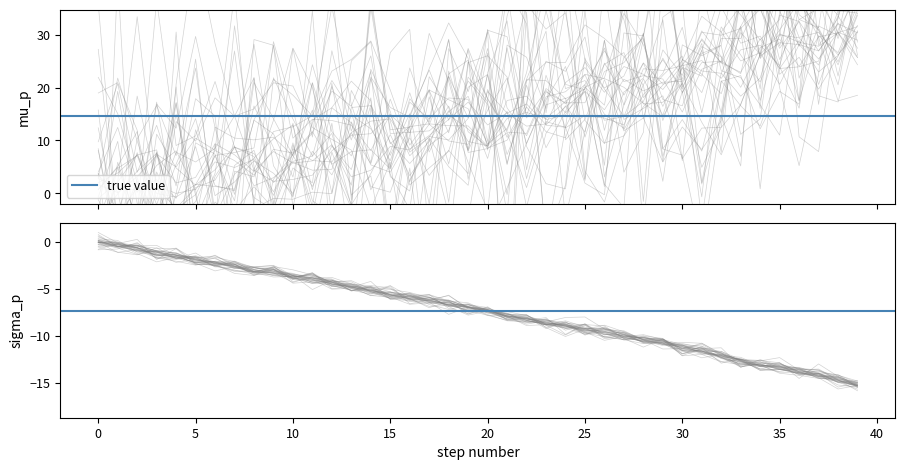

At how many categories does at least one series exceed -4?

12